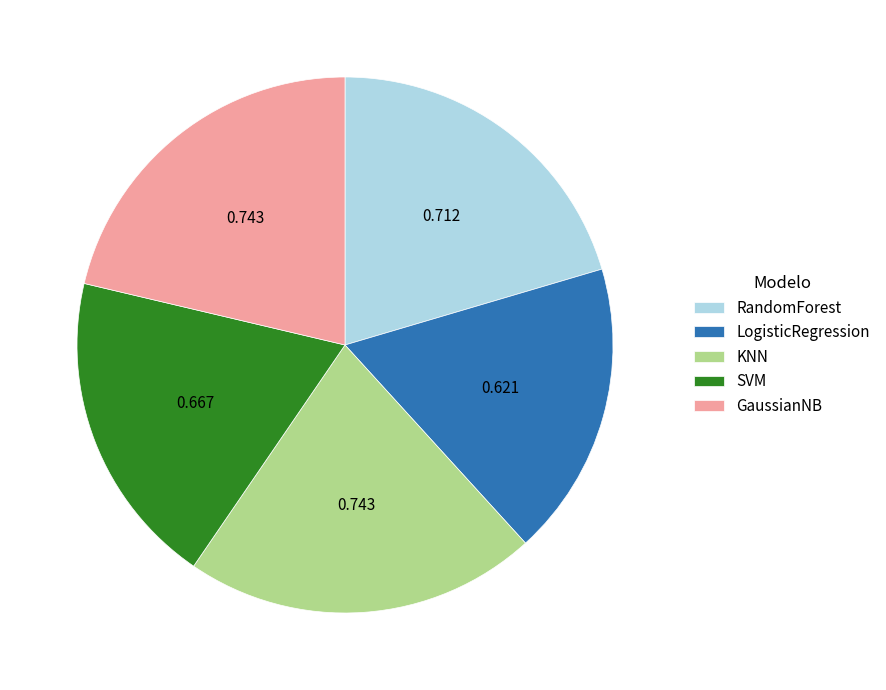

Is KNN the majority of the pie?

No